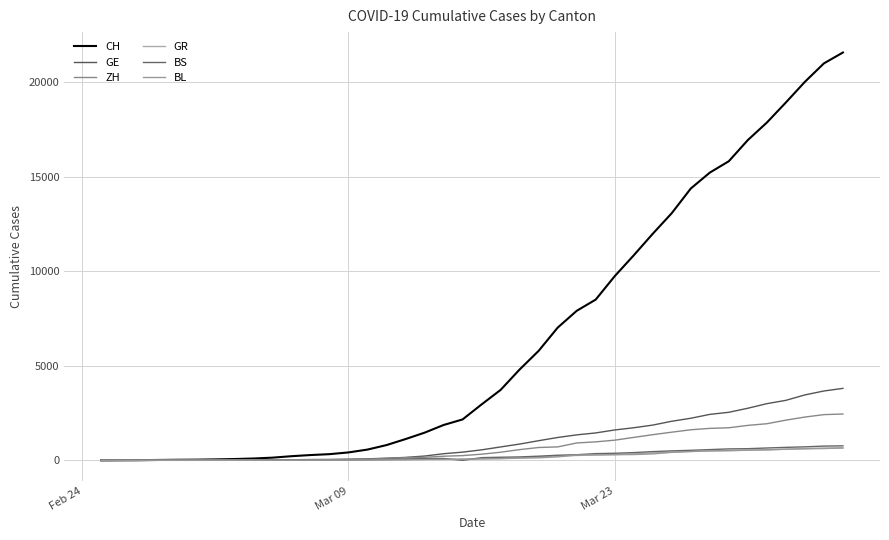

True or false: ZH and GE cross at least once.

True